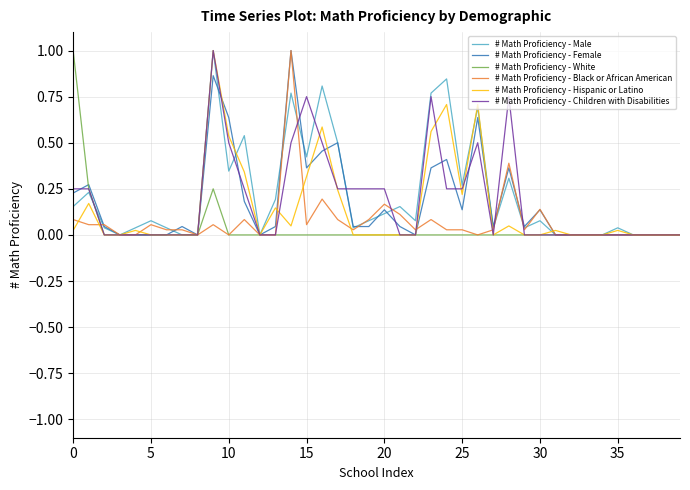

What is the greatest value displayed?

1.0